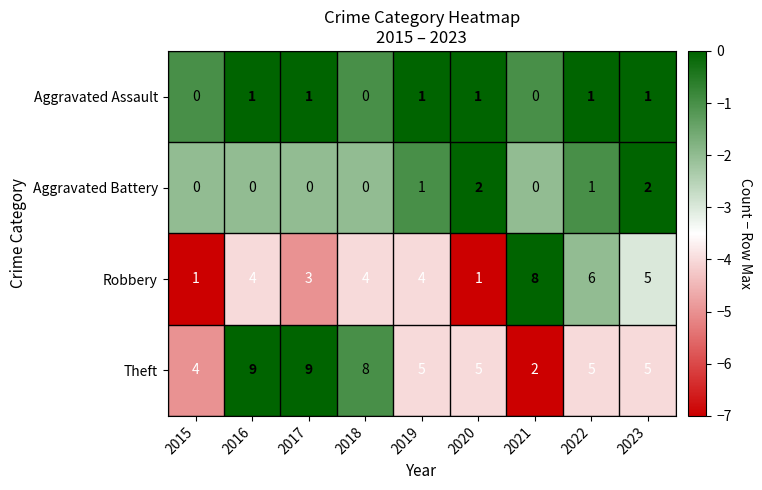

What is the sum of the Theft values at 2016 and 2018?

17